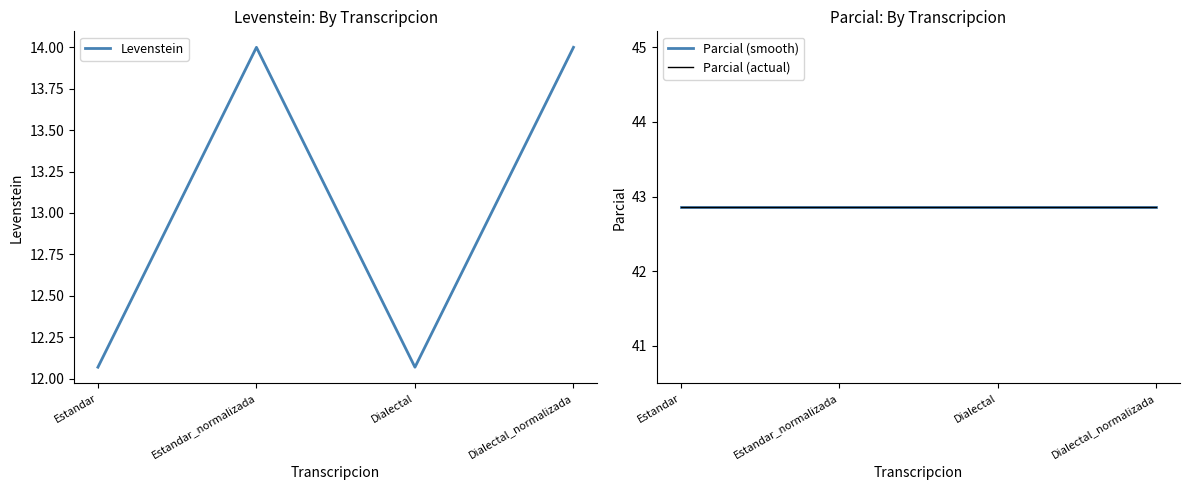

Reading left to right, what are all the values shown in this chart?

Levenstein: 12.1	14.0	12.1	14.0
Parcial (smooth): 42.9	42.9	42.9	42.9
Parcial (actual): 42.9	42.9	42.9	42.9